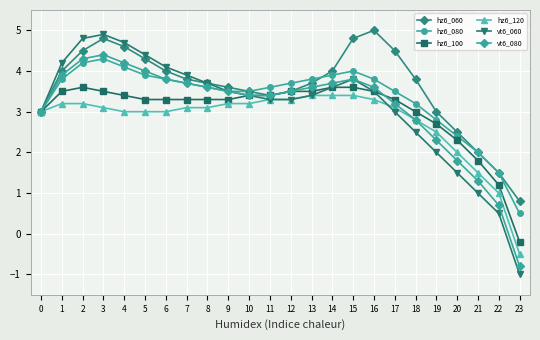

What is the approximate value of vt6_060 at 21?

1.0